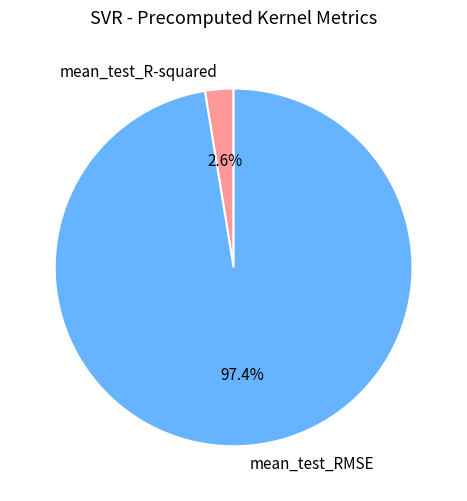

What is the largest slice in the pie chart?

mean_test_RMSE